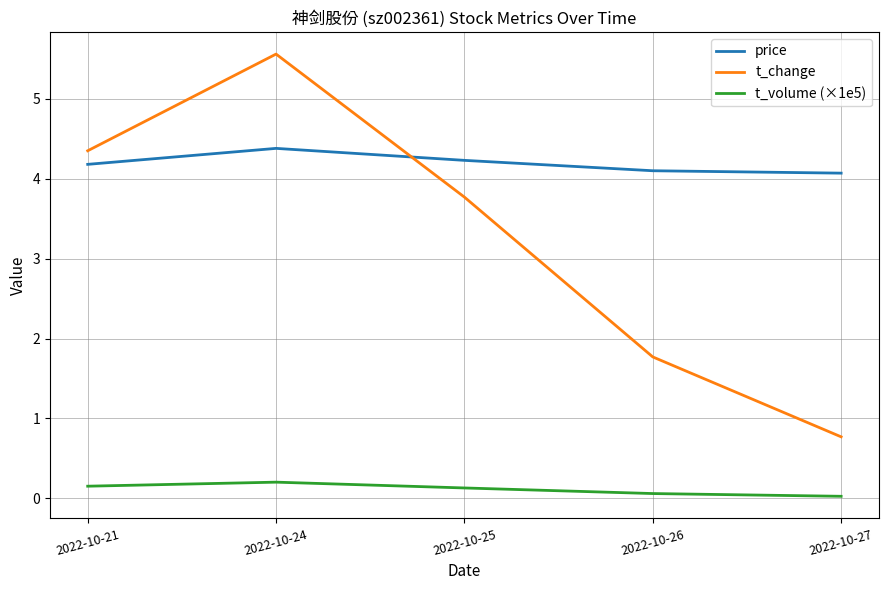

What are all the series names shown in the legend?

price, t_change, t_volume (×1e5)